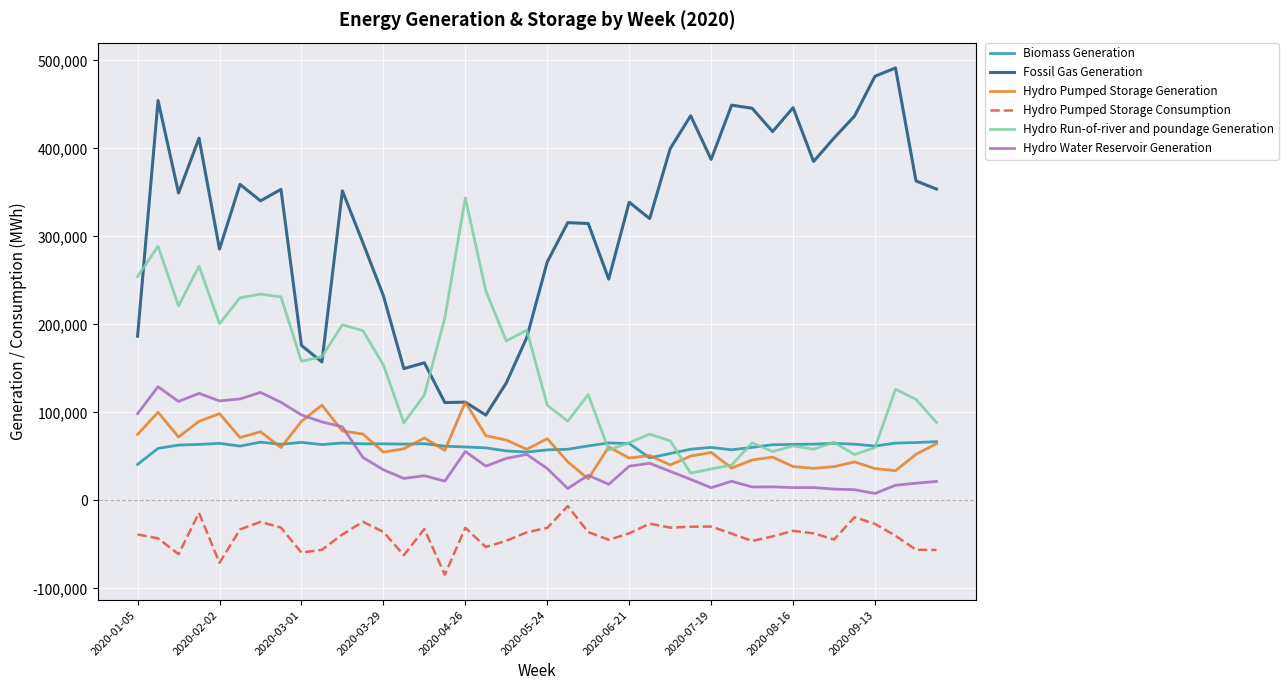

Which series has the widest spread of values?

Fossil Gas Generation